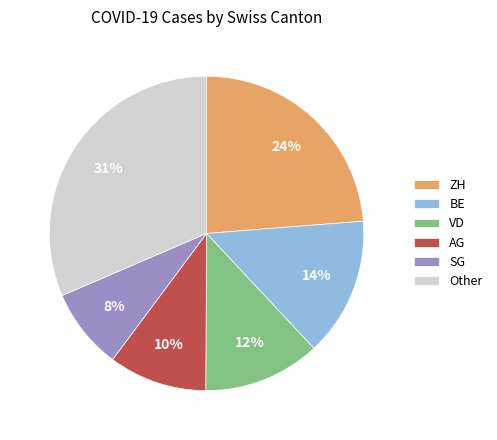

Which category has the biggest portion of the pie?

Other